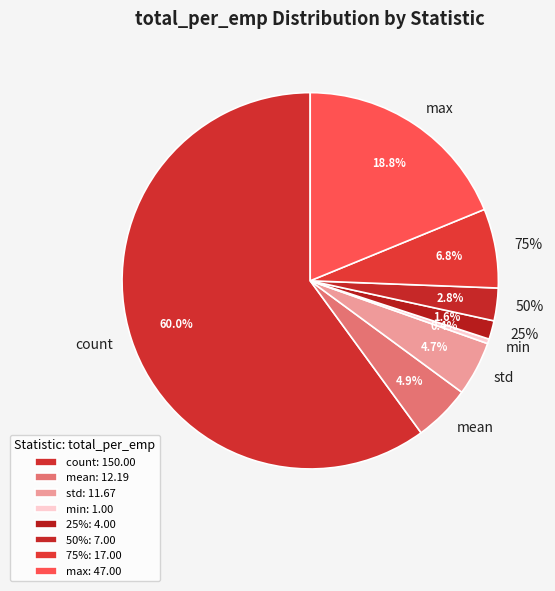

Combined, do 75% and count account for over 50%?

Yes